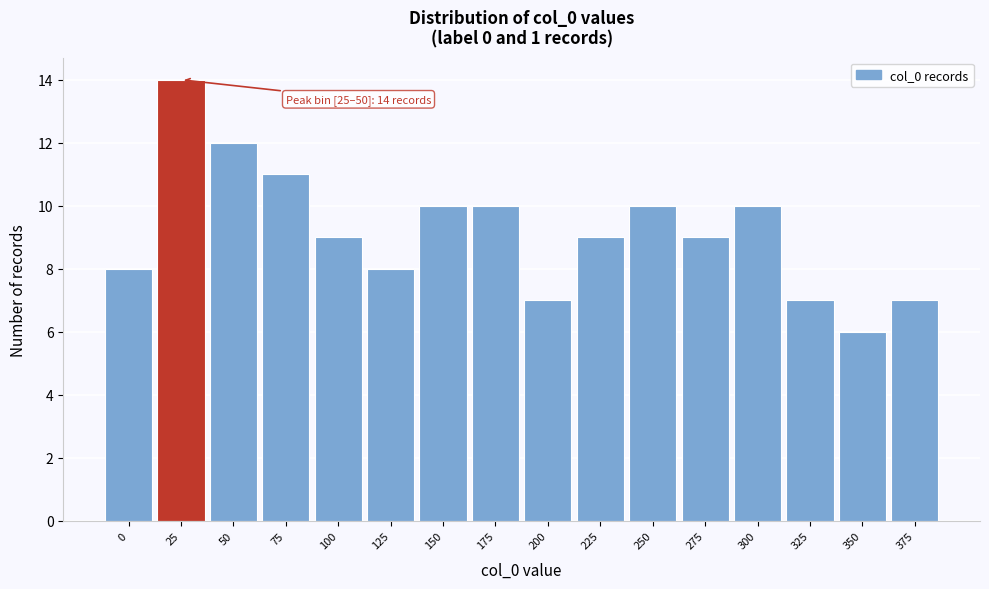

Reading left to right, extract all data points from this chart.

8	14	12	11	9	8	10	10	7	9	10	9	10	7	6	7